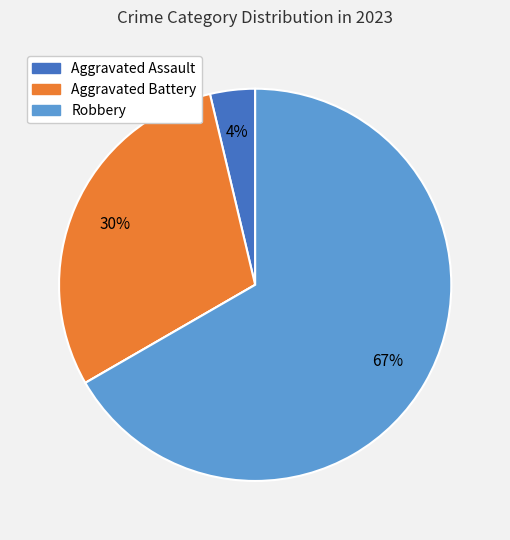

Is there a majority slice in this chart?

Yes